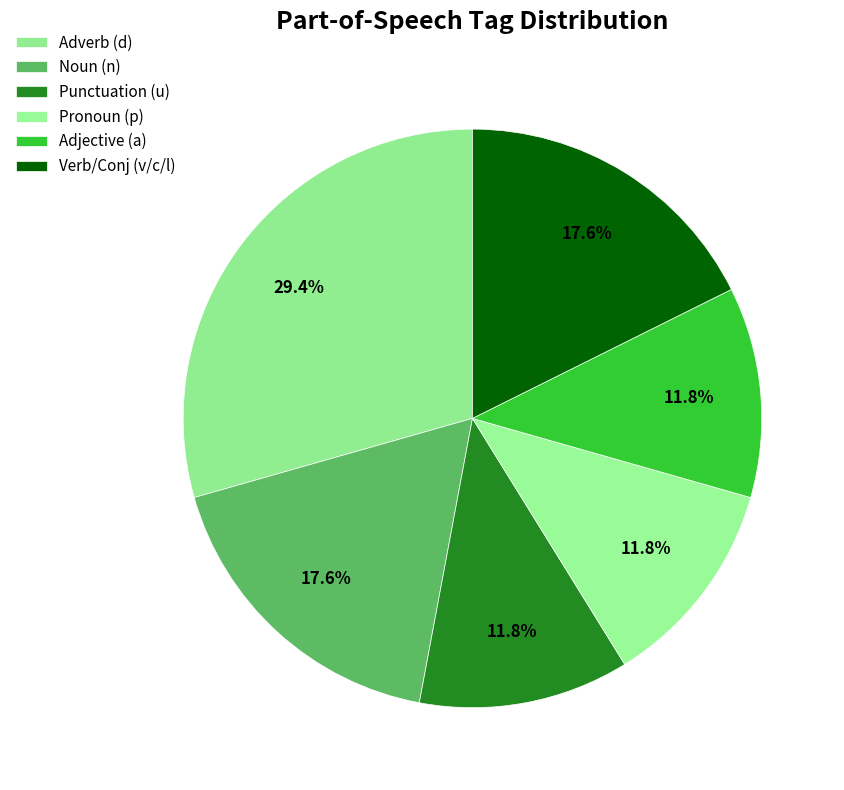

Count the number of slices in the pie.

6